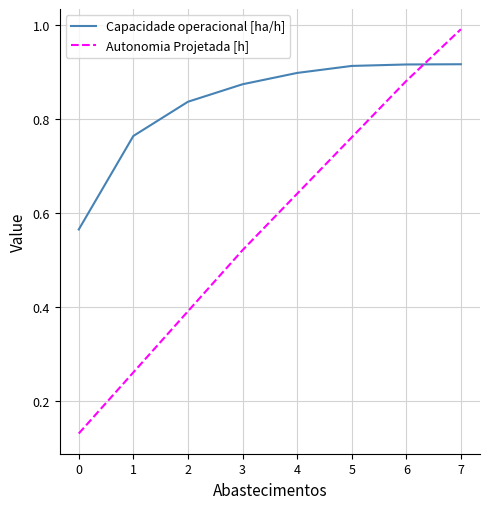

Rank the categories by Autonomia Projetada [h] value from lowest to highest.

0, 1, 2, 3, 4, 5, 6, 7